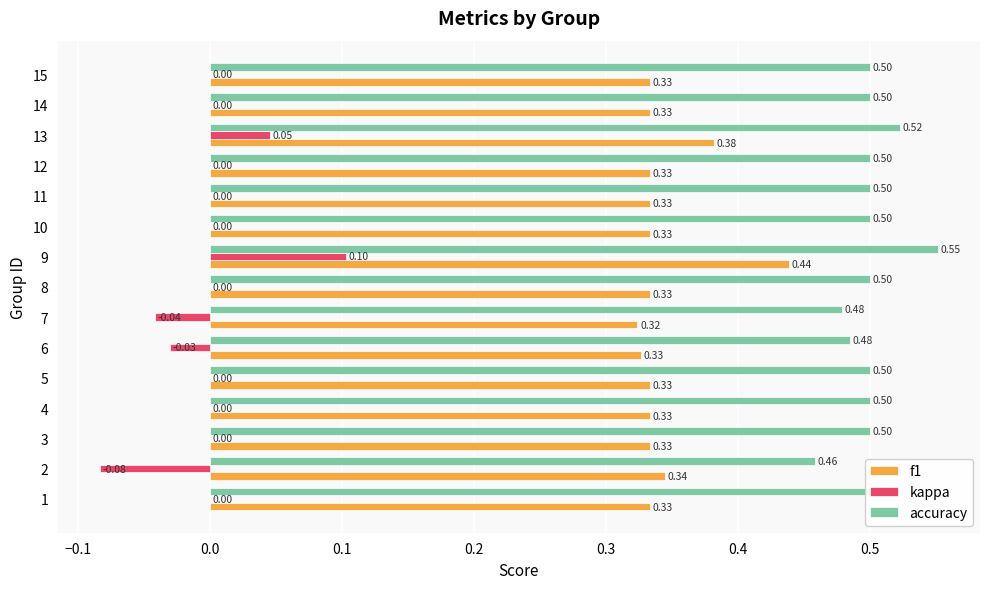

What is the sum of all f1 values?

5.1